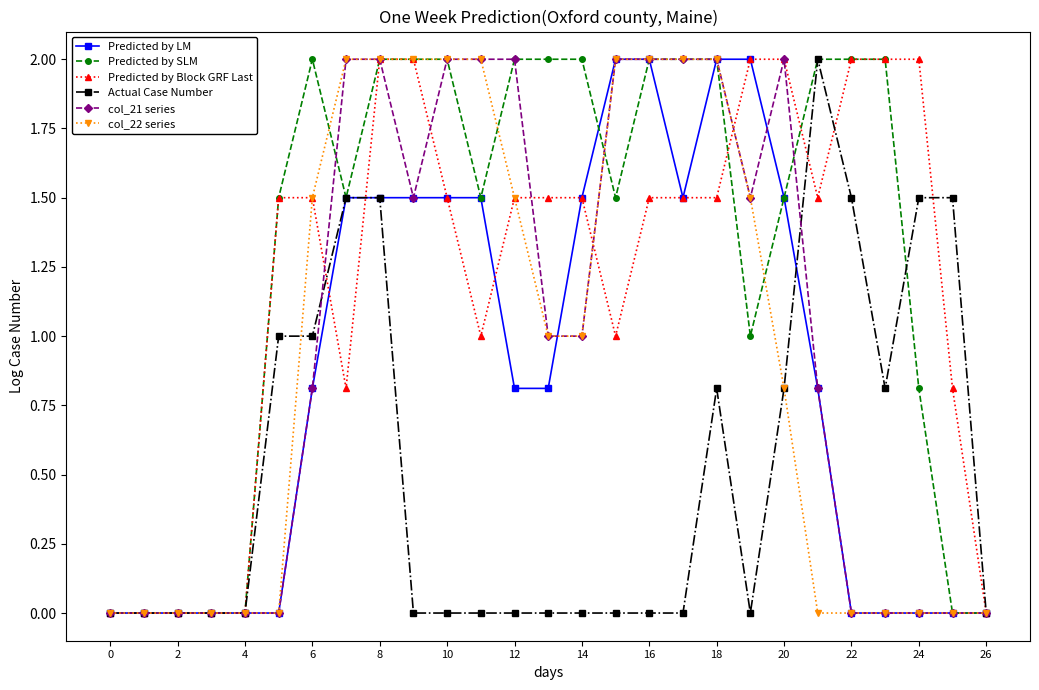

How many lines are shown in the chart?

6